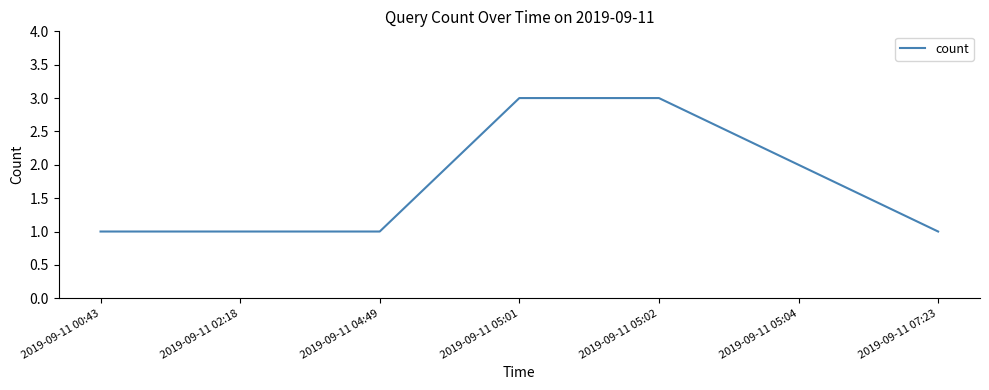

What position from the right is 2019-09-11 07:23?

1